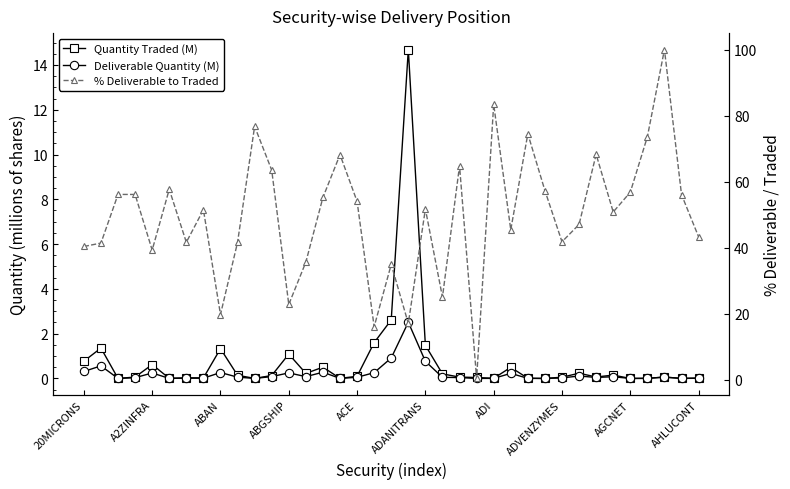

True or false: % Deliverable to Traded and Quantity Traded (M) intersect in this chart.

False